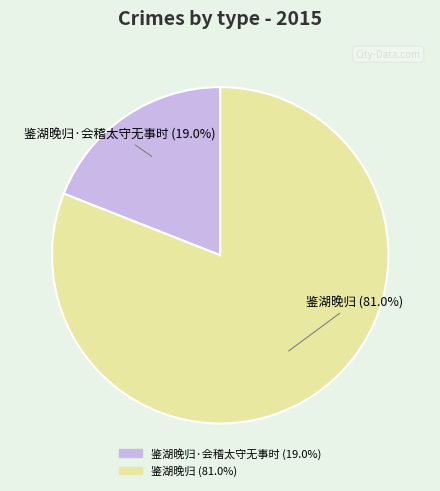

Is there a majority slice in this chart?

Yes